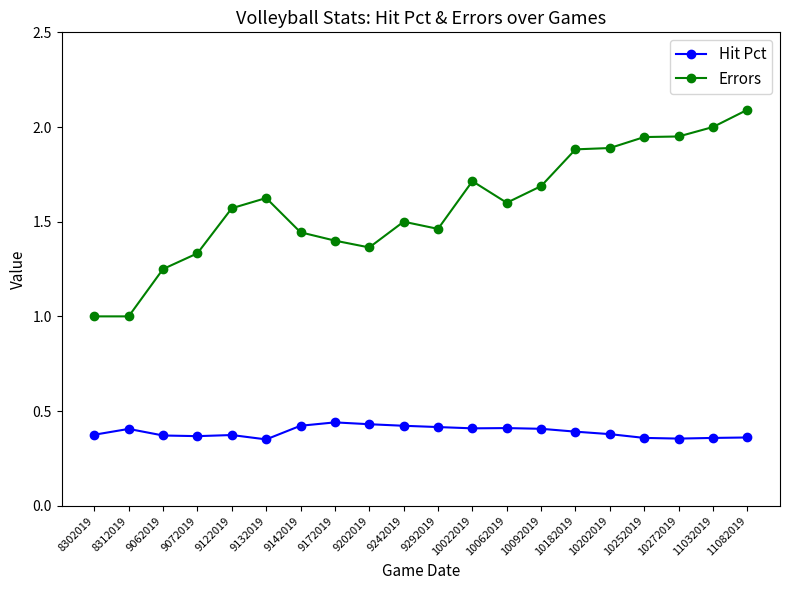

True or false: Hit Pct has more than 1 interior local peaks.

True